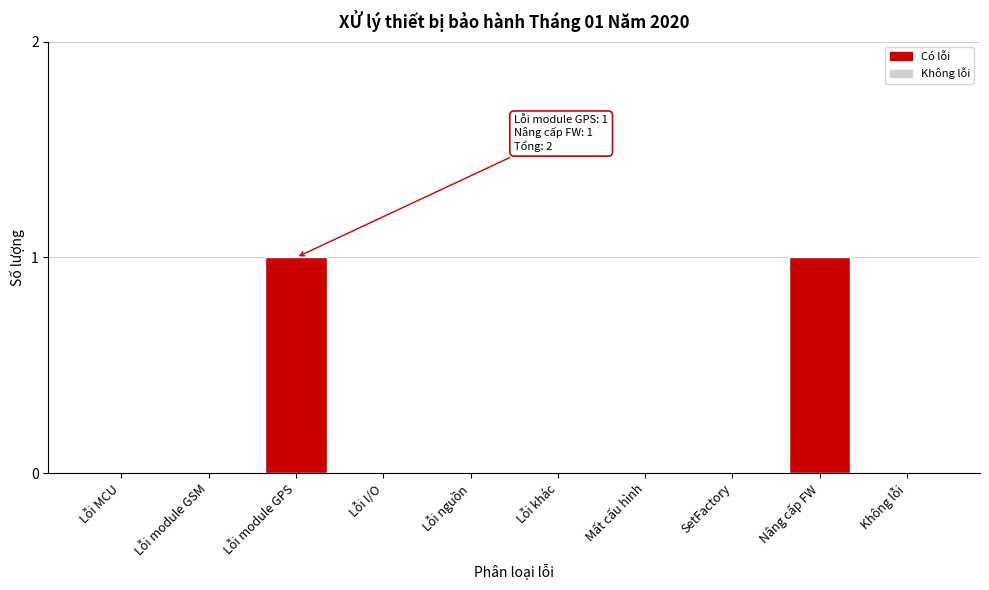

Reading left to right, transcribe all the data shown in this chart.

Lỗi MCU=0	Lỗi module GSM=0	Lỗi module GPS=1	Lỗi I/O=0	Lỗi nguồn=0	Lỗi khác=0	Mất cấu hình=0	SetFactory=0	Nâng cấp FW=1	Không lỗi=0